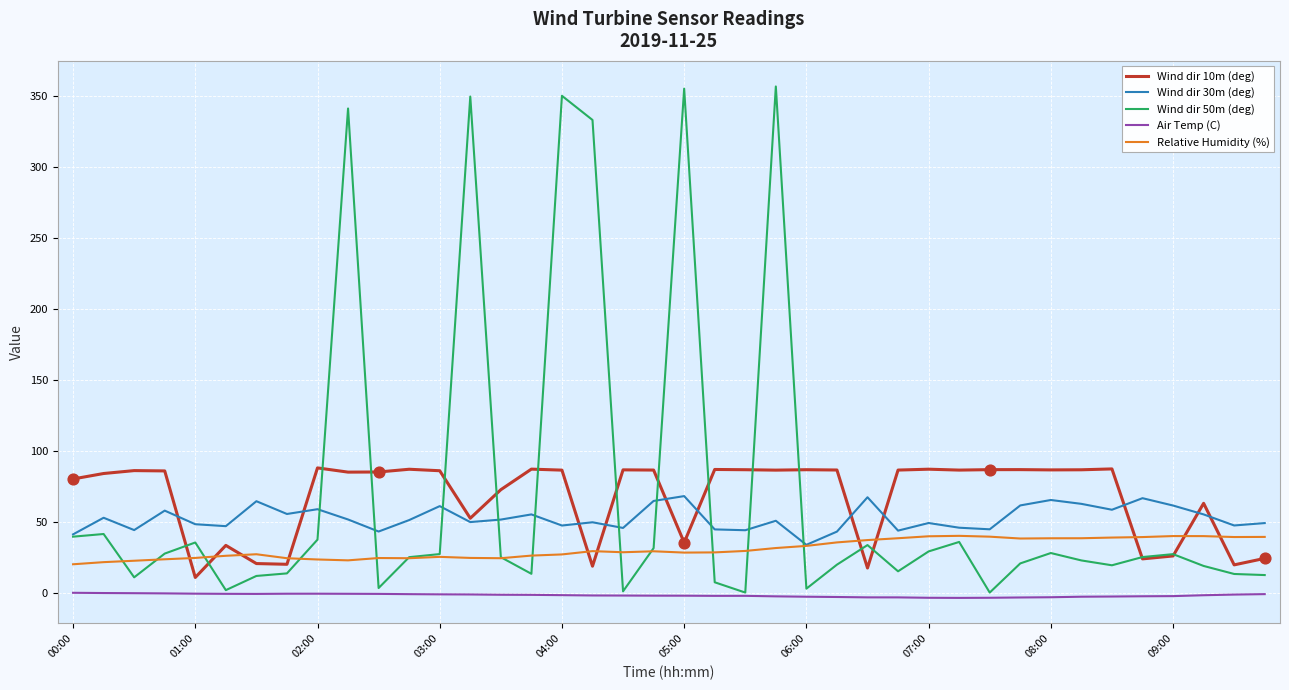

What are all the series names shown in the legend?

Wind dir 10m (deg), Wind dir 30m (deg), Wind dir 50m (deg), Air Temp (C), Relative Humidity (%)